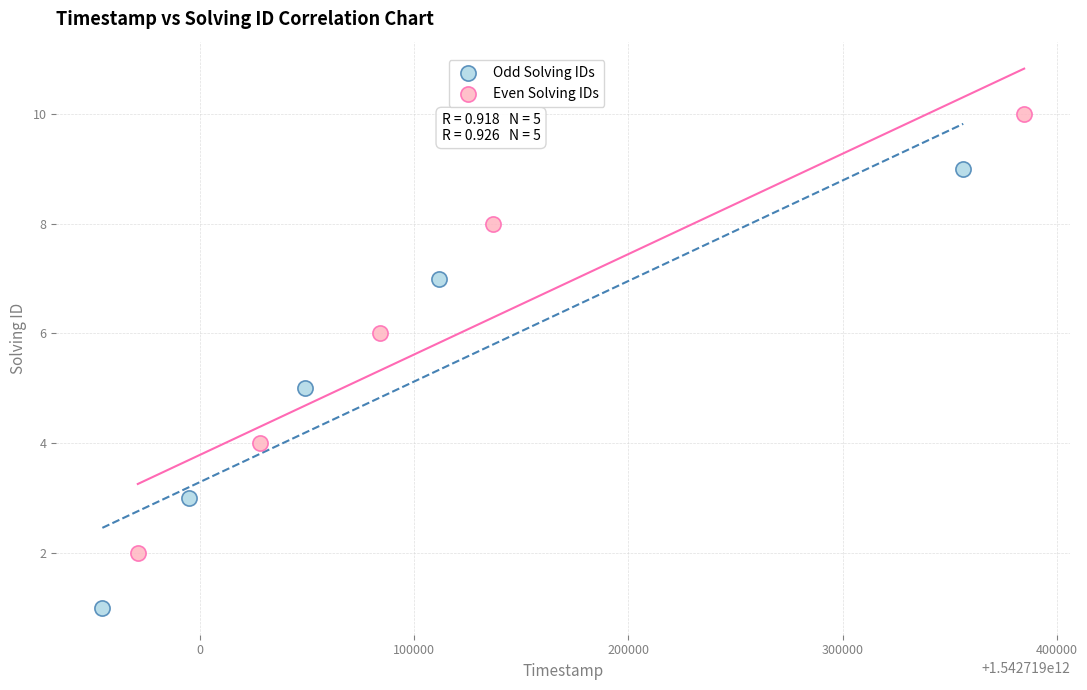

Which series reaches the maximum Y coordinate?

Even Solving IDs